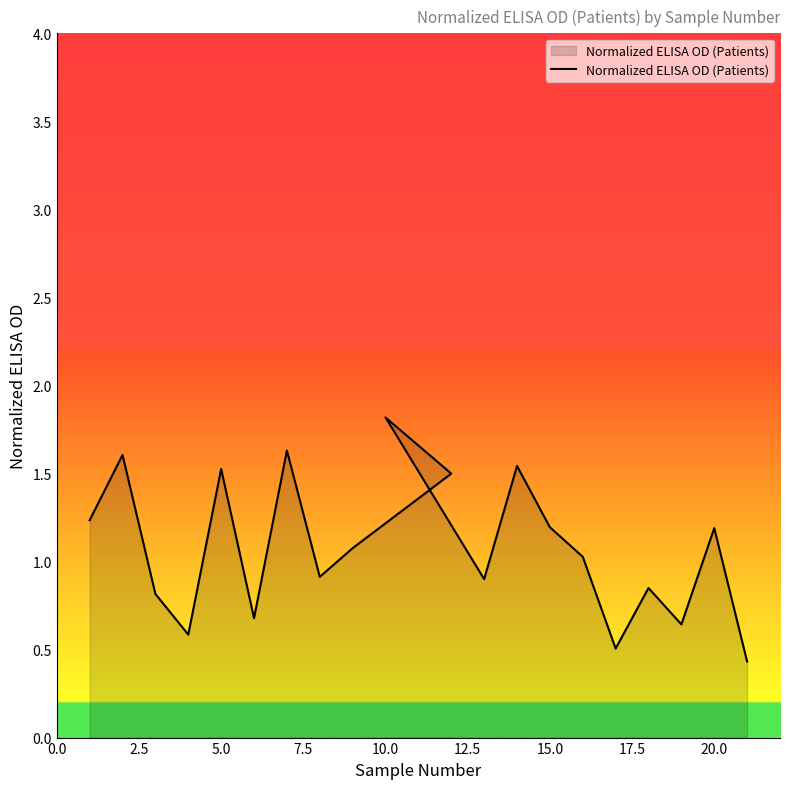

How many data points are less than 1?

9